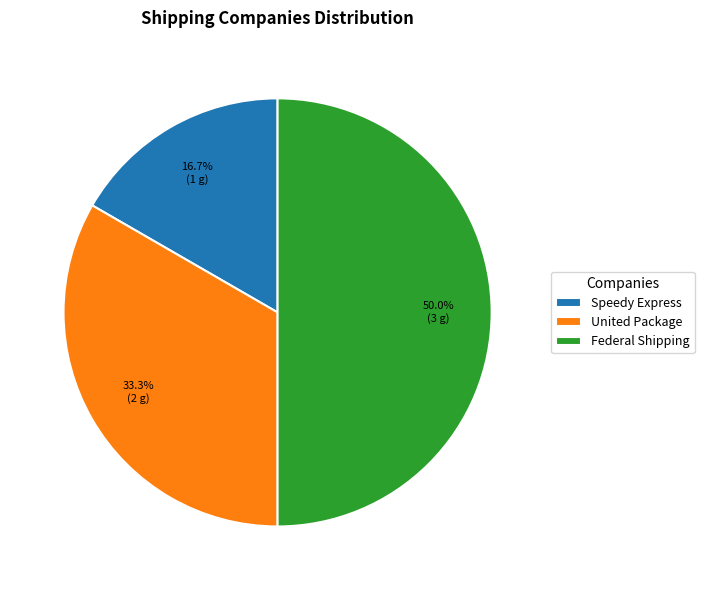

Does Speedy Express represent more than half of the total?

No